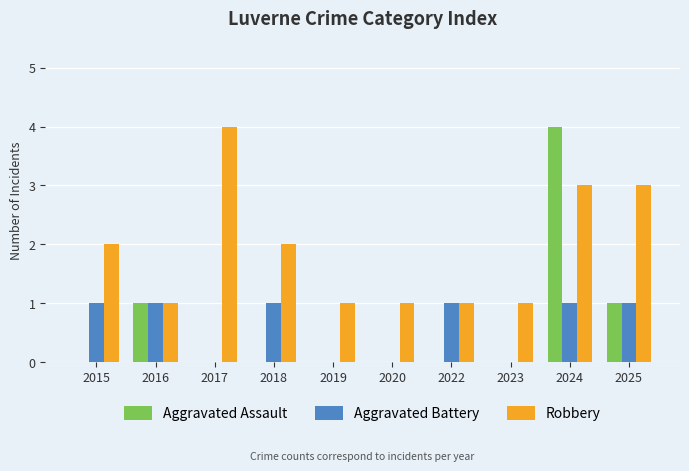

How many distinct data groups are displayed?

3